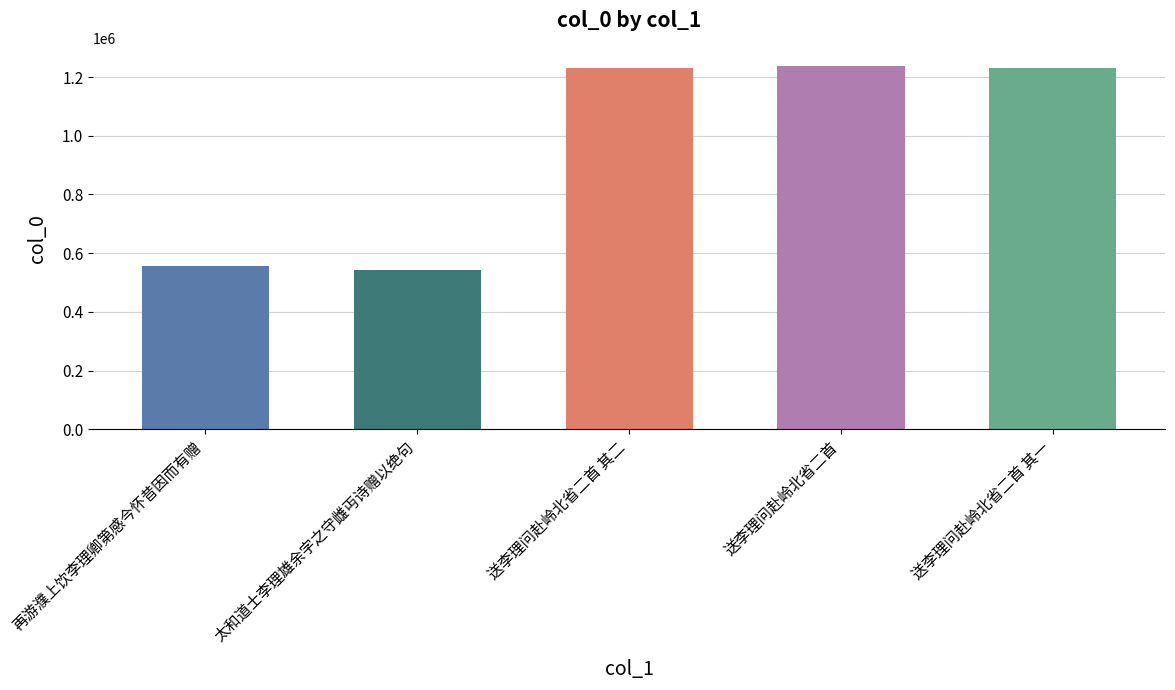

What is the change in value from 太和道士李理雄余字之守雌丏诗赠以绝句 to 送李理问赴岭北省二首 其一?

+688012